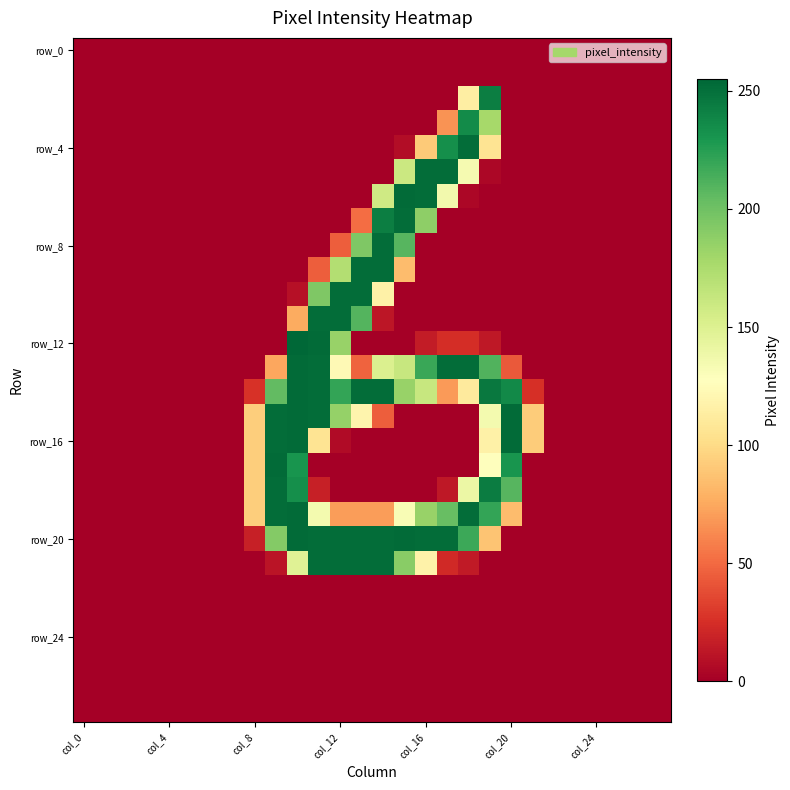

At how many categories does at least one series exceed 173?

12